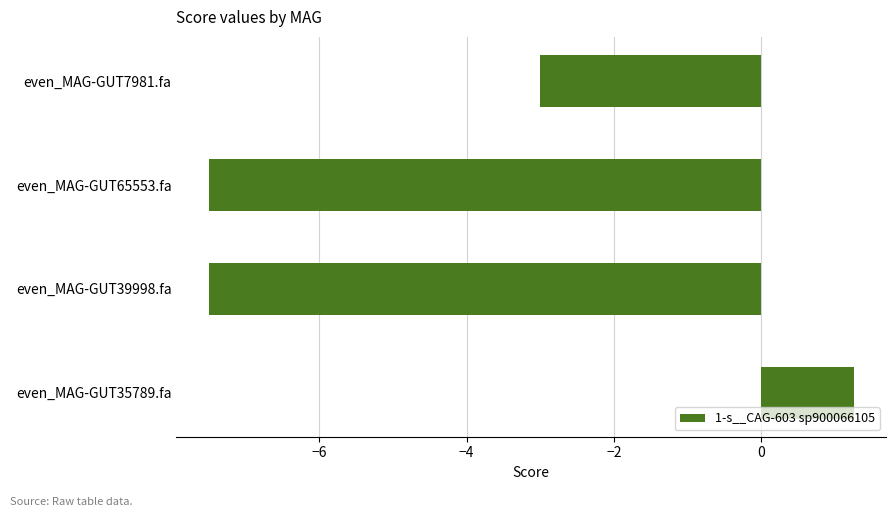

Read the value at even_MAG-GUT65553.fa.

-7.5